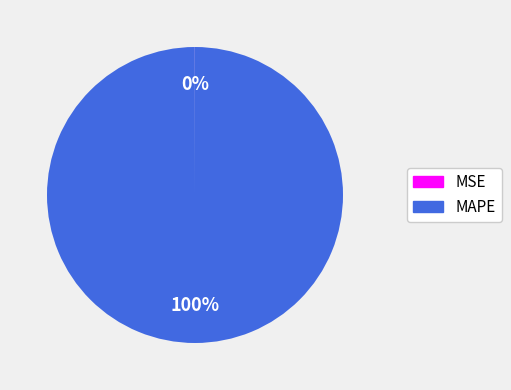

The MAPE slice represents 100% of the pie. True or false?

True